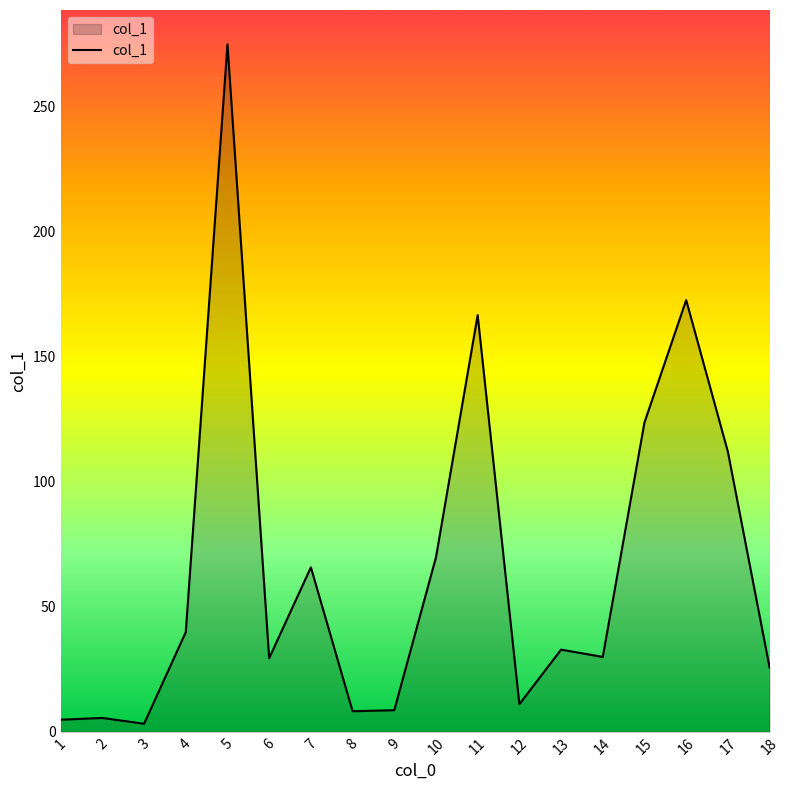

True or false: the data shows 8.6 at 9.

True